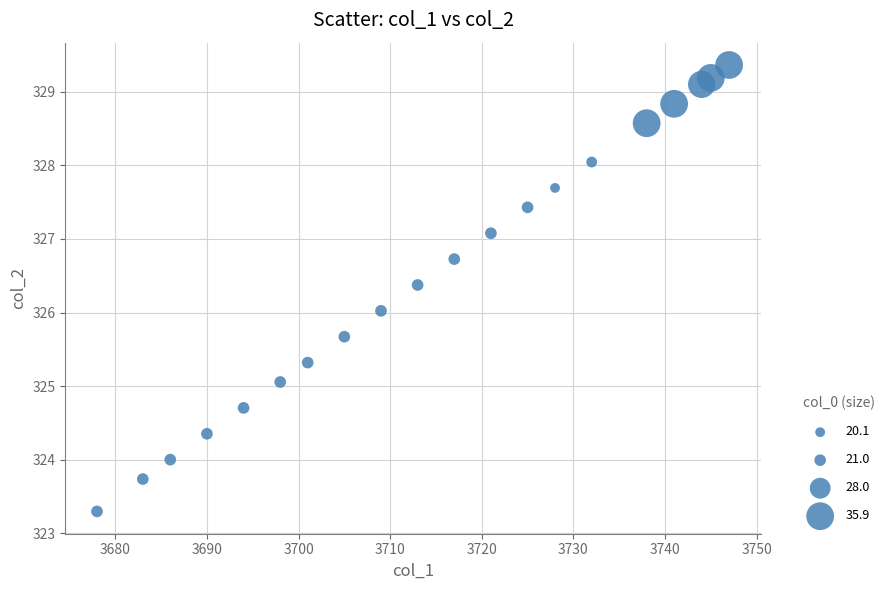

What is the range of Y values (max minus min)?

6.1